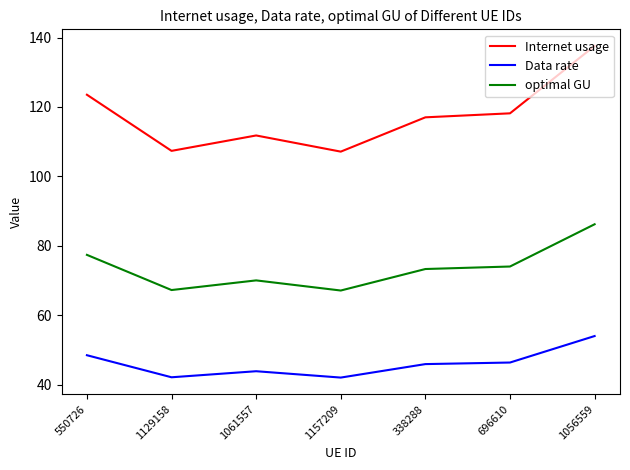

What is the minimum value for optimal GU?

67.2